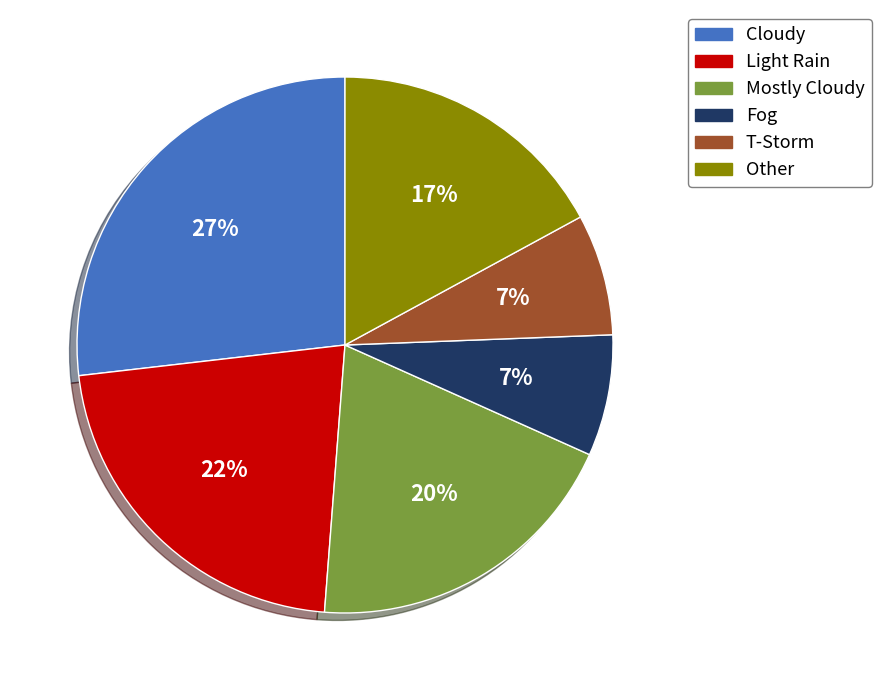

To the nearest percent, what is the average slice percentage?

17%